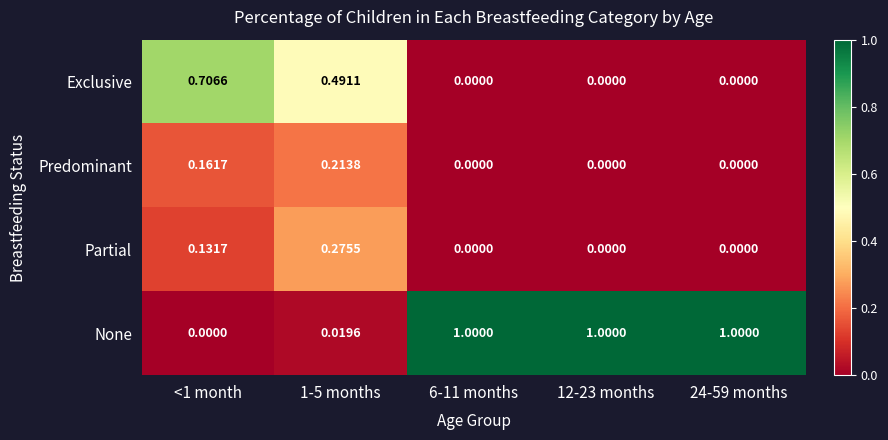

List the series in order of their peak value, lowest first.

Predominant, Partial, Exclusive, None